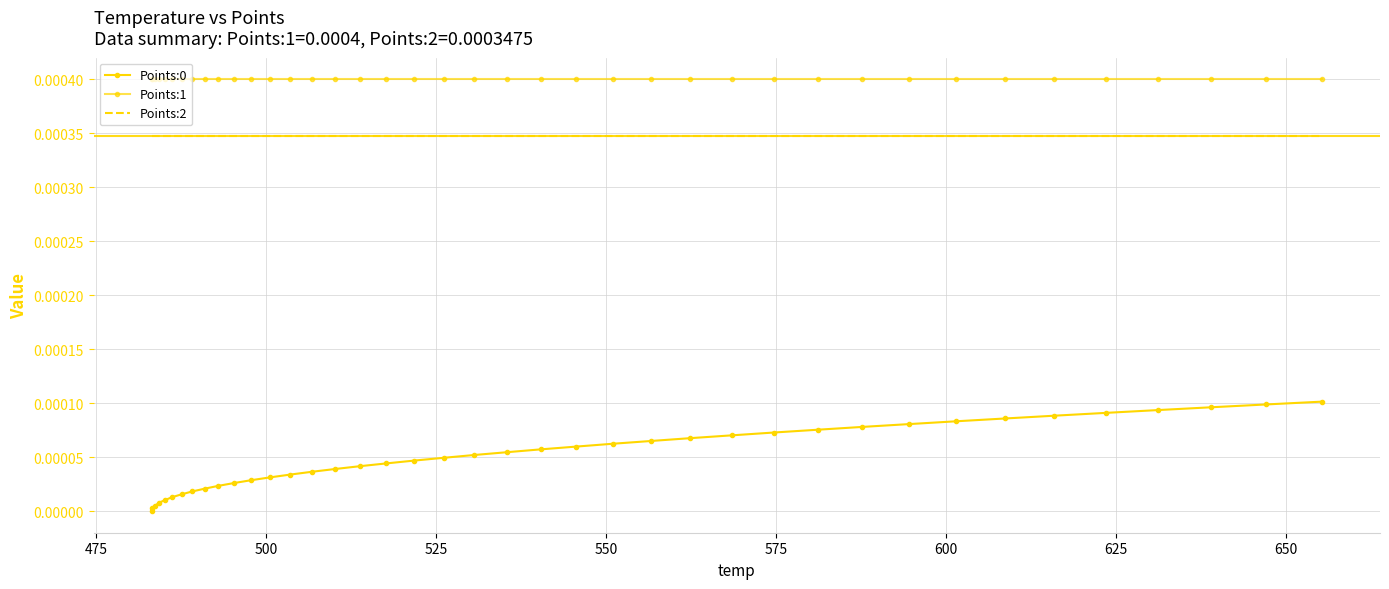

List the series in order of their peak value, lowest first.

Points:0, Points:2, Points:1